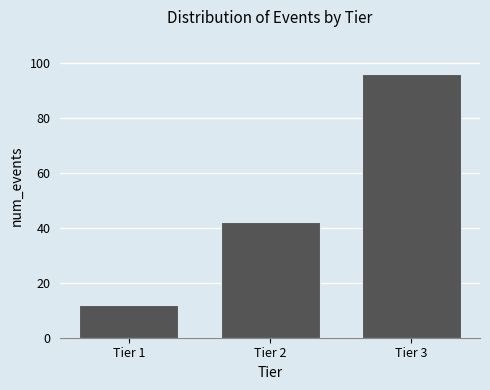

Reading right to left, extract all data points from this chart.

96	42	12